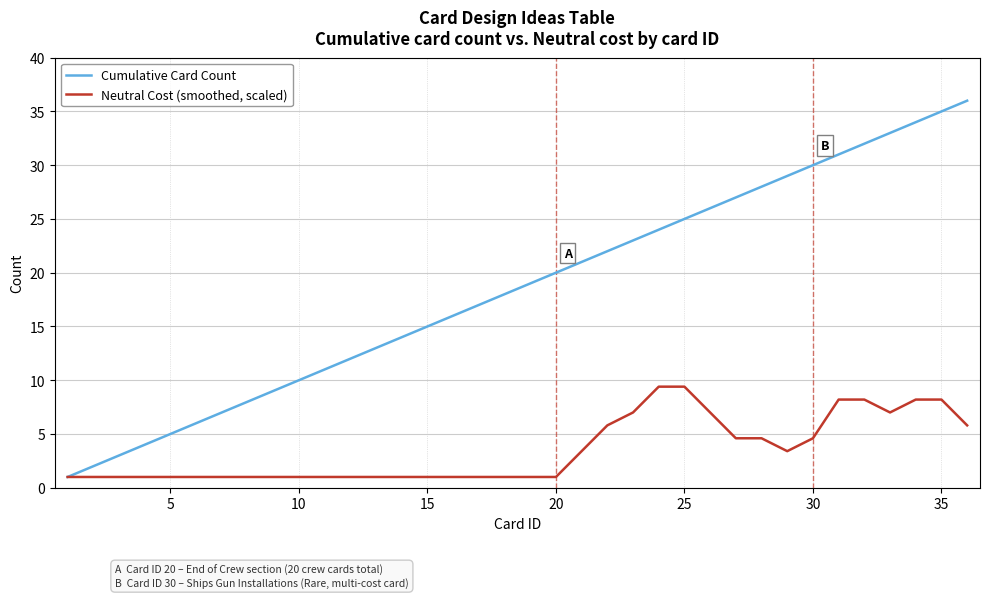

Which series has the largest range (max minus min)?

Cumulative Card Count